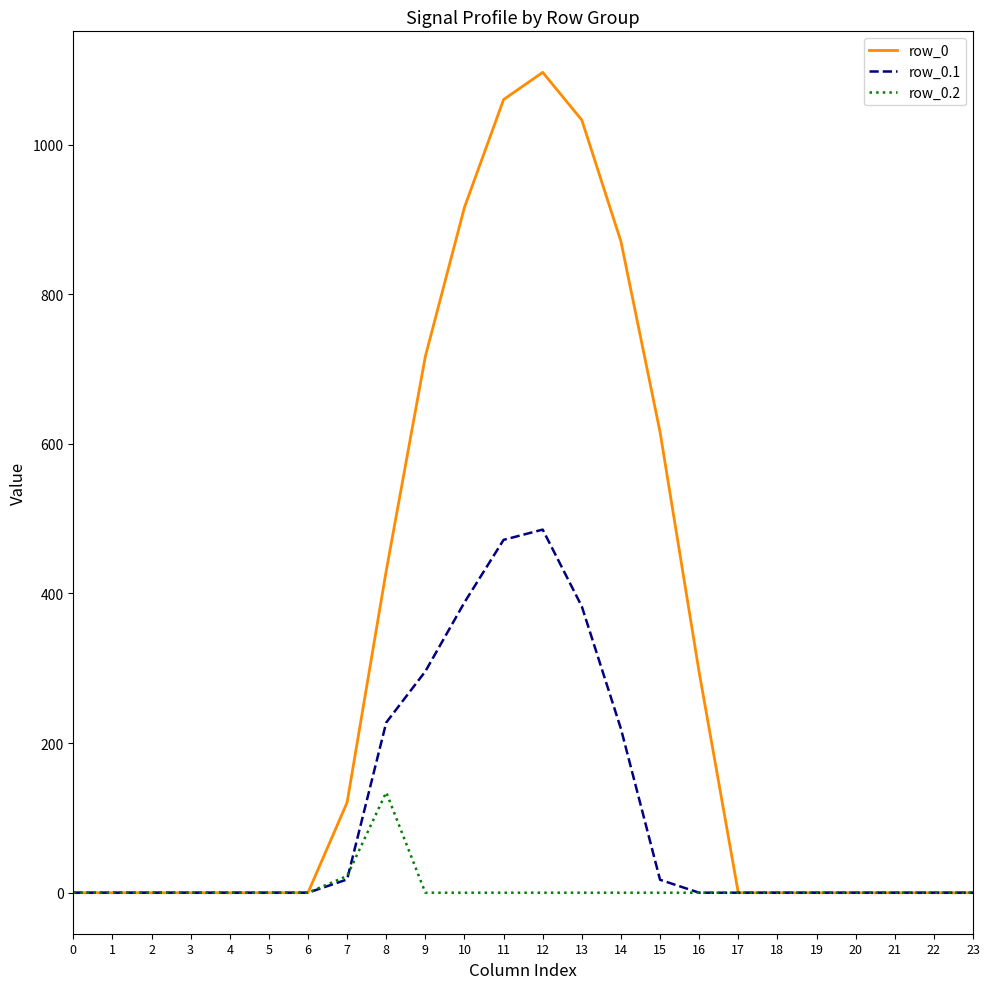

Does the chart have visible grid lines?

No